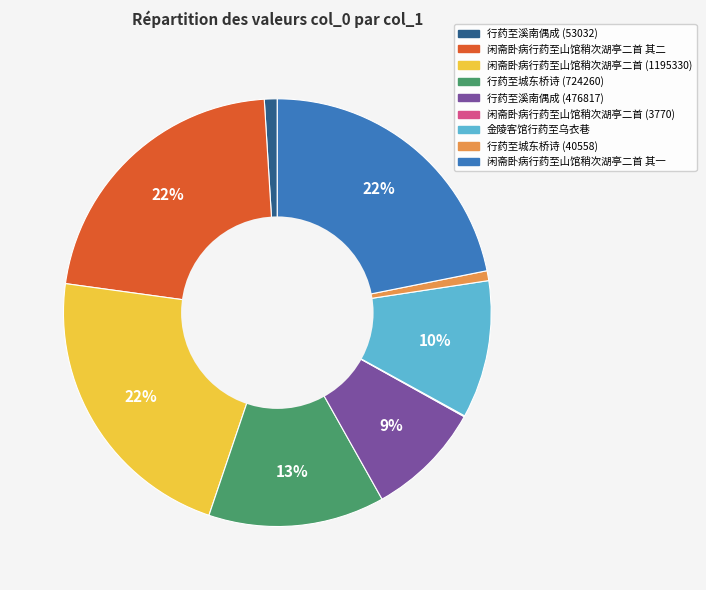

Does any single category account for the majority?

No